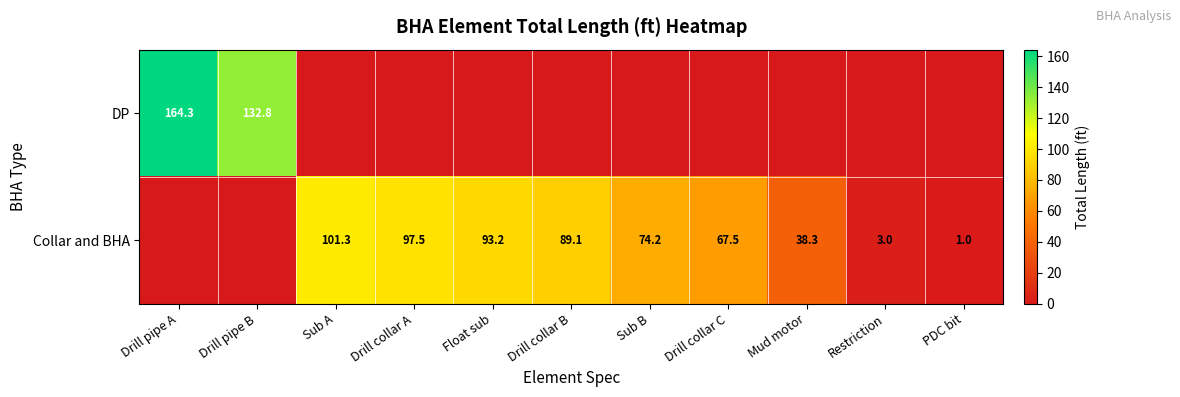

The value of DP at Drill pipe B is 213.3. True or false?

False